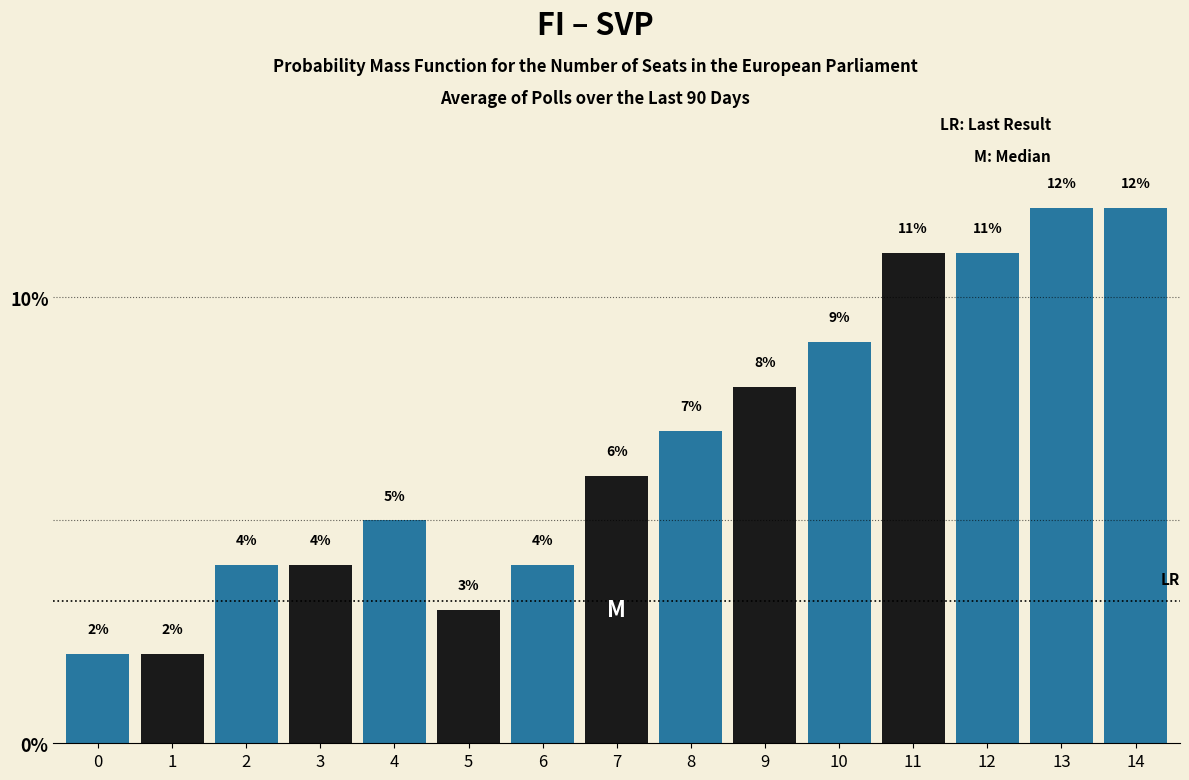

Reading left to right, what are all the values shown in this chart?

2.0	2.0	4.0	4.0	5.0	3.0	4.0	6.0	7.0	8.0	9.0	11.0	11.0	12.0	12.0